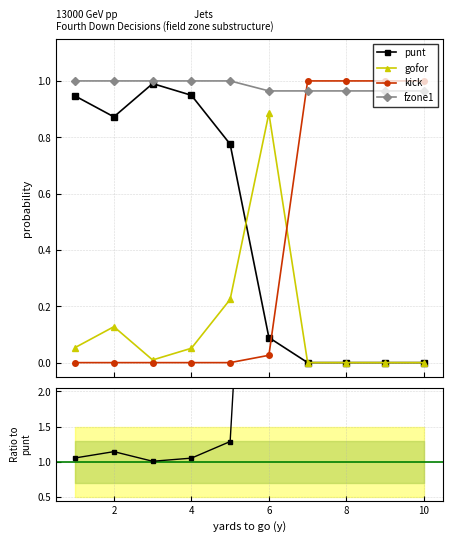

What is the value of the fzone1/punt point at the 2nd from the left?

1.1